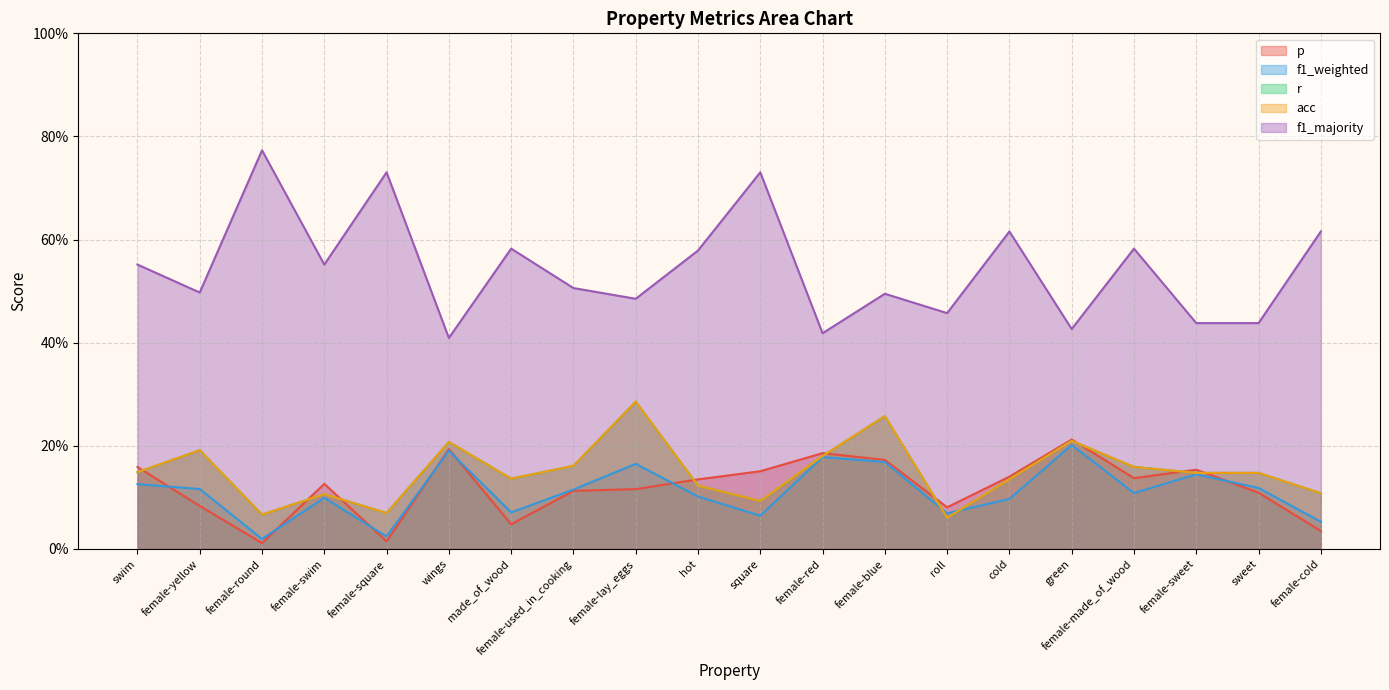

True or false: r has more than 2 interior local peaks.

True